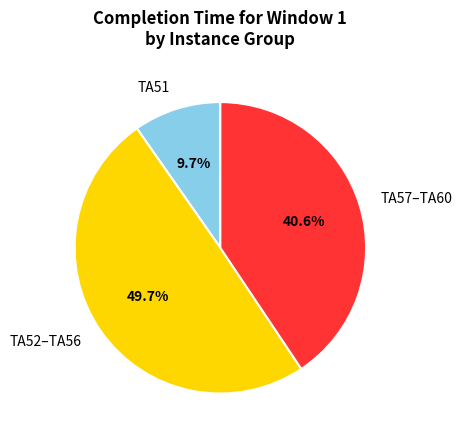

Count the number of slices in the pie.

3